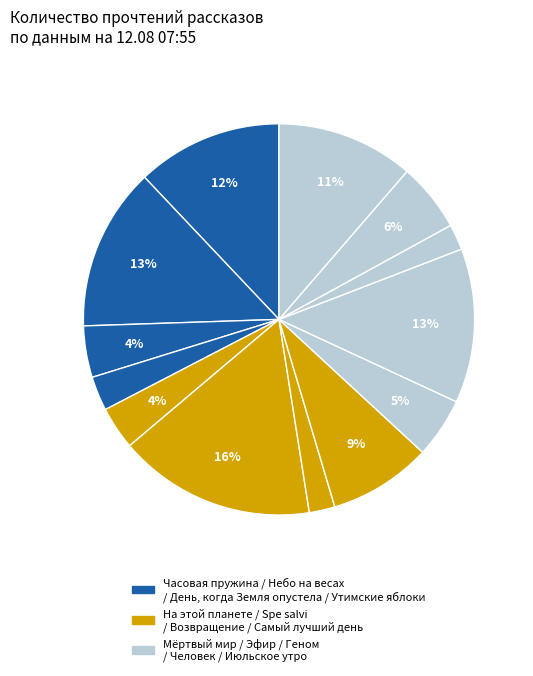

Rank the categories by value from highest to lowest.

Spe salvi, Небо на весах, Эфир, Часовая пружина, Июльское утро, Самый лучший день, Человек создан для счастья, Мёртвый мир, День, когда Земля опустела, На этой планете красивые закаты, Утимские яблоки, Возвращение в колыбель, Геном против бинома